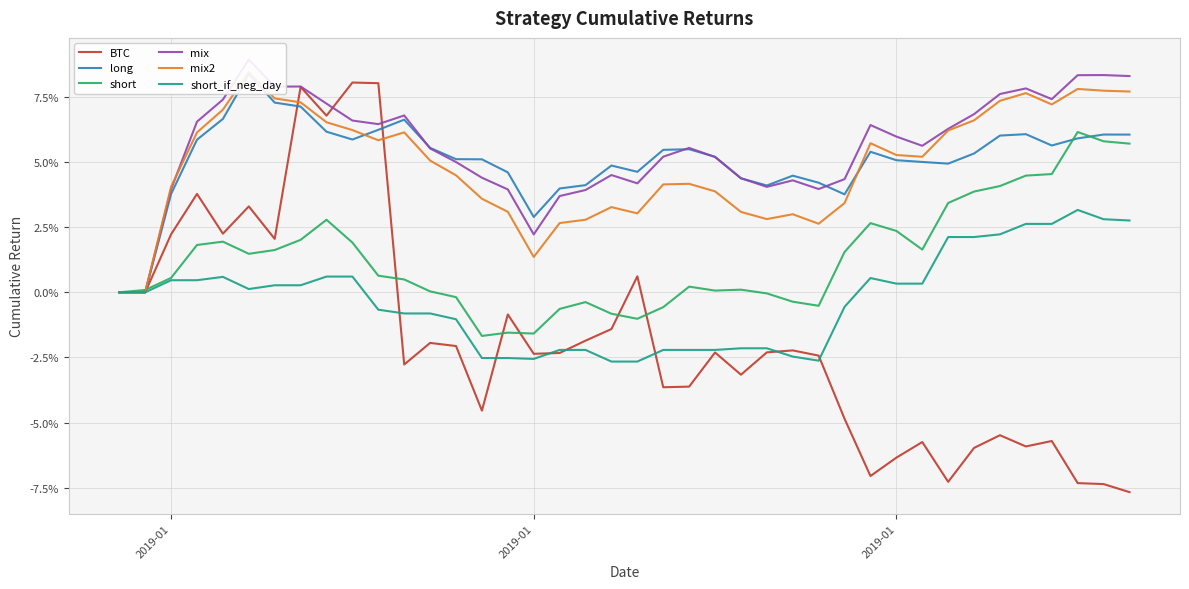

Is it true that short_if_neg_day equals -0.0 at 13?

False